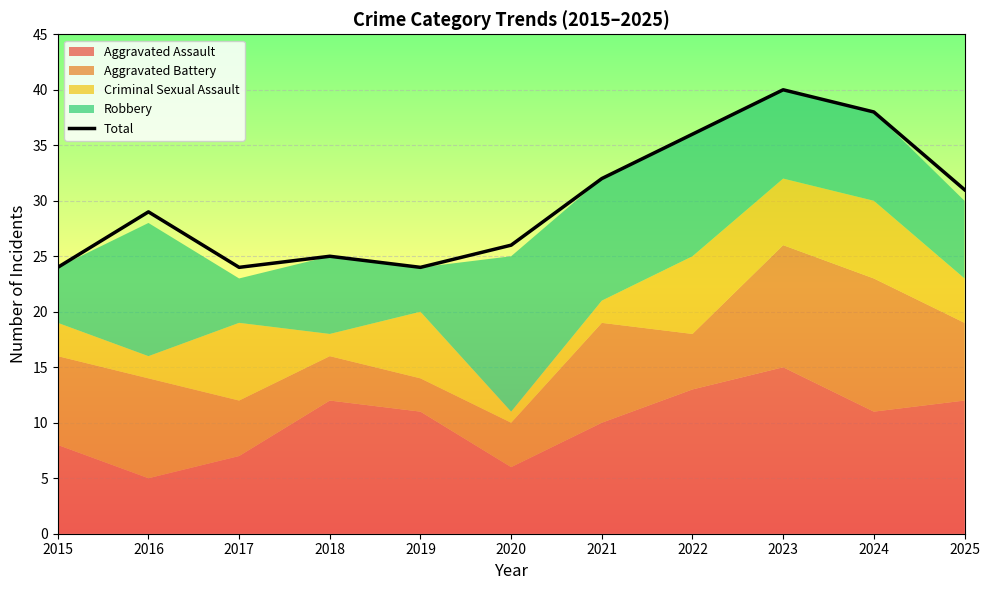

Rank the categories by value from lowest to highest.

2015, 2017, 2019, 2018, 2020, 2016, 2025, 2021, 2022, 2024, 2023